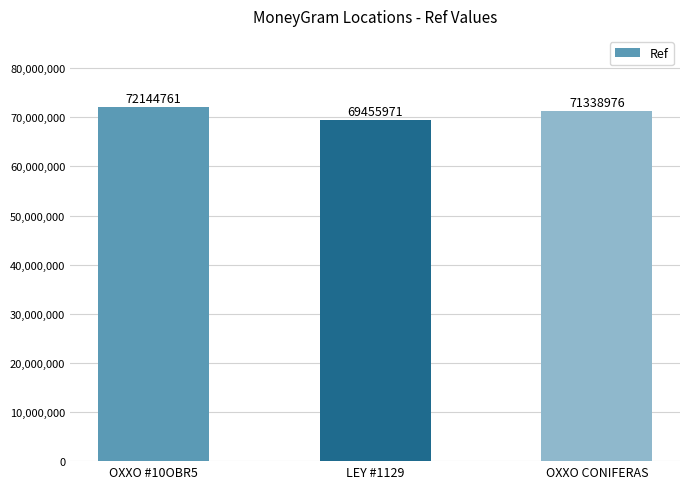

Is it true that the value at OXXO #10OBR5 is 16272735?

False